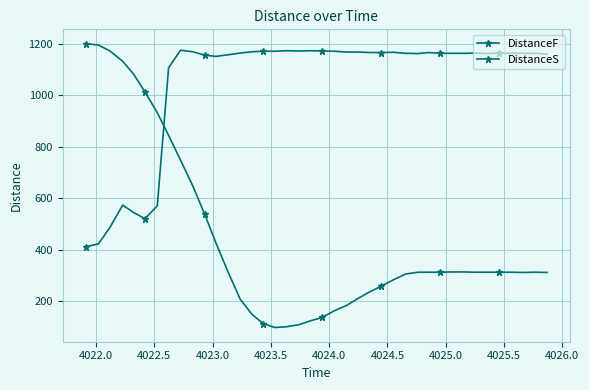

Reading right to left, transcribe all the data shown in this chart.

DistanceF: 312	313	312	313	313	313	313	314	314	313	313	313	306	284	259	236	210	184	163	137	124	109	101	98	113	149	209	317	428	540	650	749	845	933	1014	1083	1133	1174	1196	1202
DistanceS: 1161	1164	1164	1164	1165	1163	1165	1164	1164	1164	1167	1163	1164	1168	1167	1167	1169	1169	1172	1173	1174	1173	1174	1172	1172	1170	1165	1158	1152	1157	1170	1176	1108	571	521	545	574	485	423	412